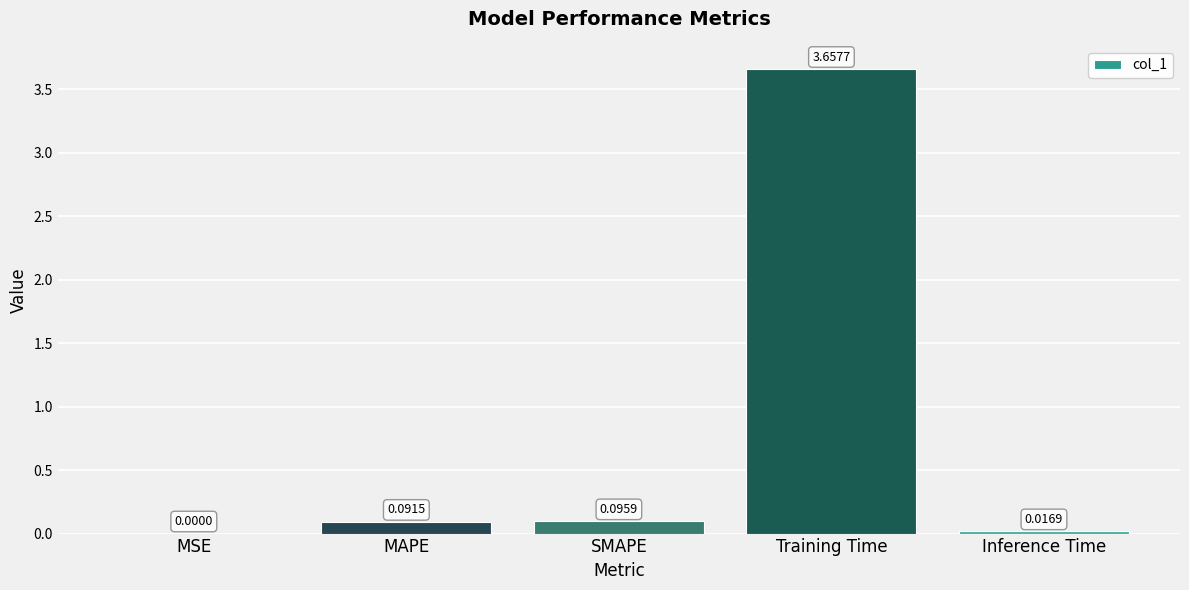

Between MSE and MAPE, which is larger?

MAPE